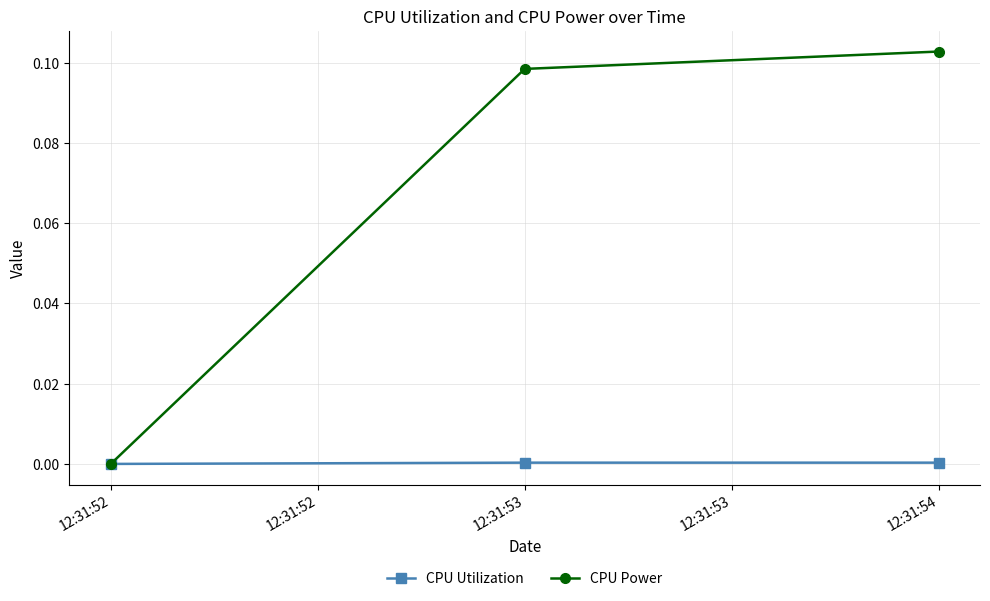

Between 12:31:52 and 12:31:54, which series saw the biggest shift?

CPU Power